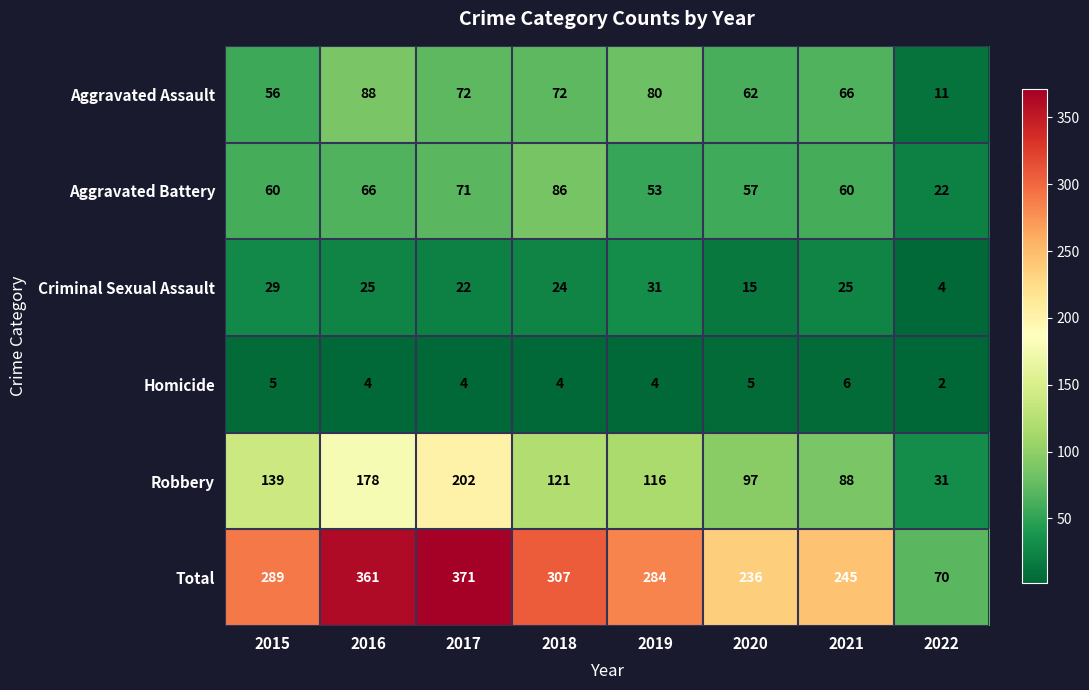

How many data points does each series have?

8